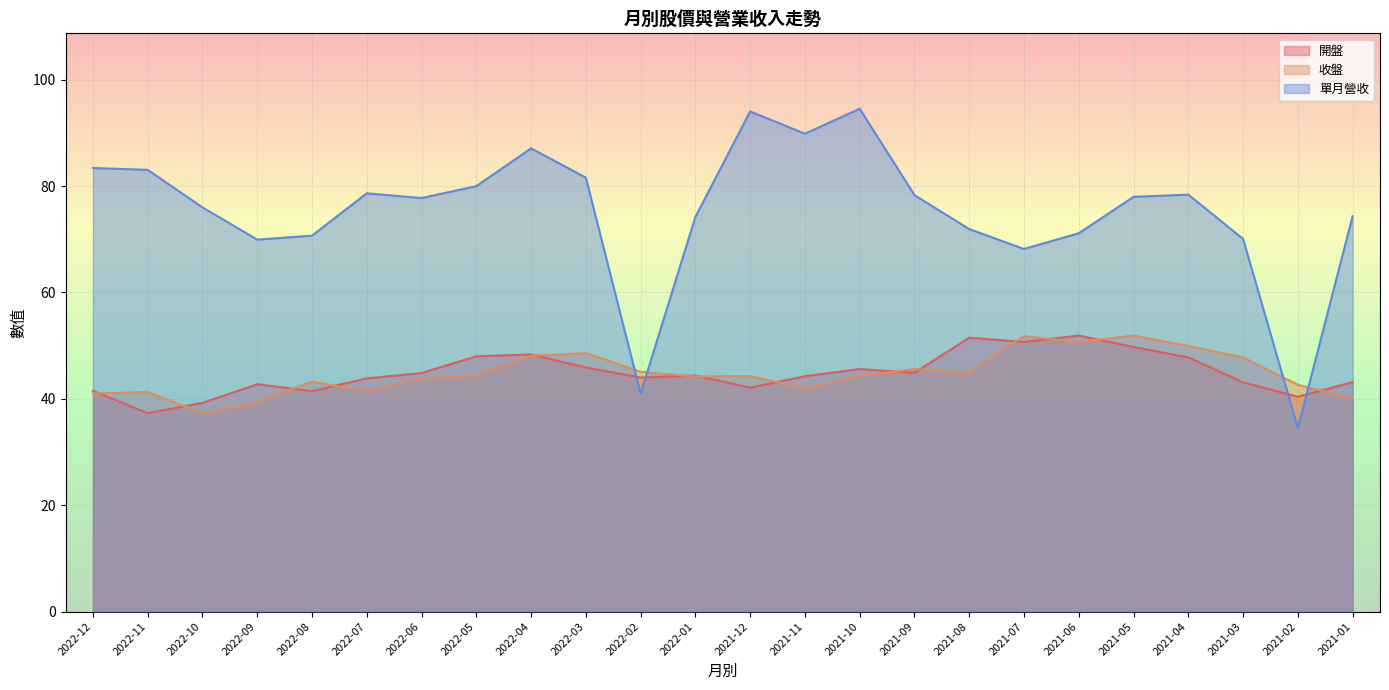

How many categories are shown in the chart?

24